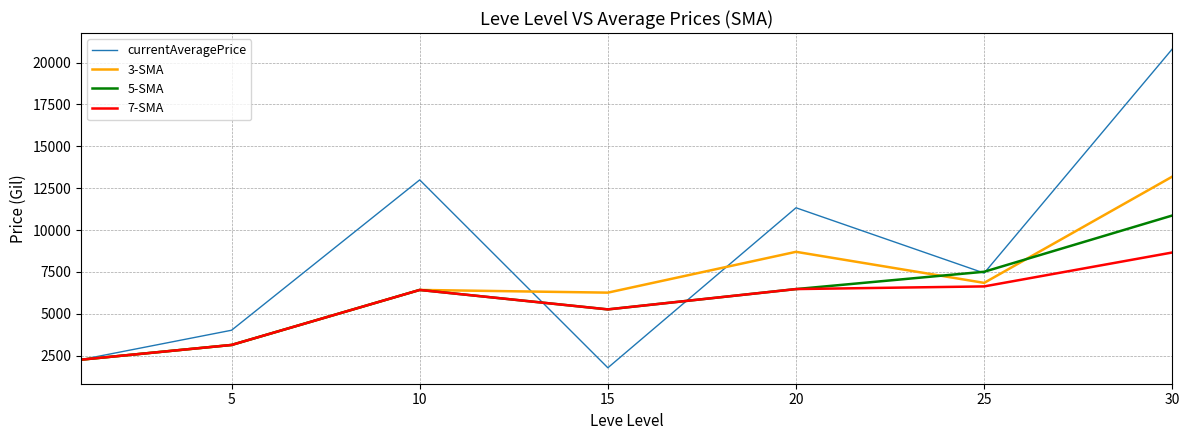

What is the lowest value of the 3-SMA series?

2252.2